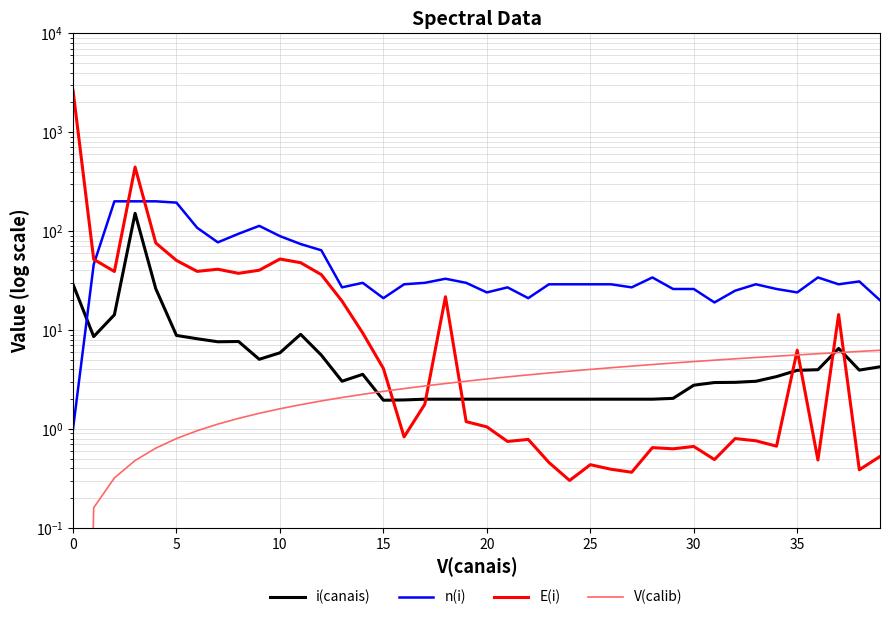

Does the chart have visible grid lines?

Yes